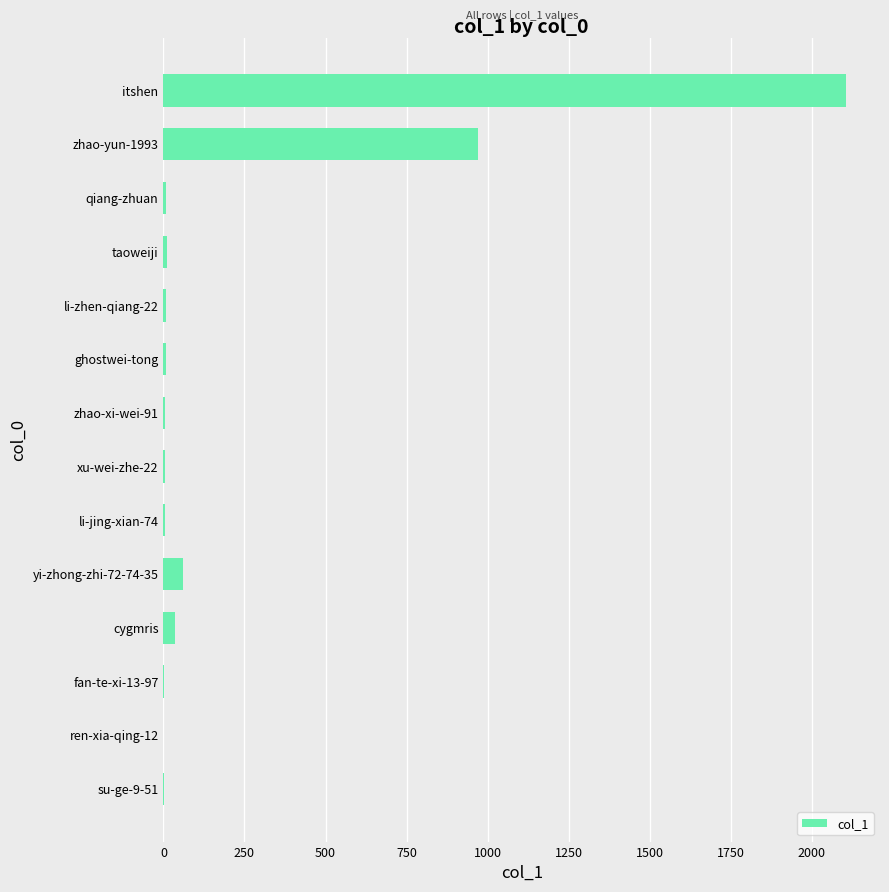

What is the greatest value displayed?

2105